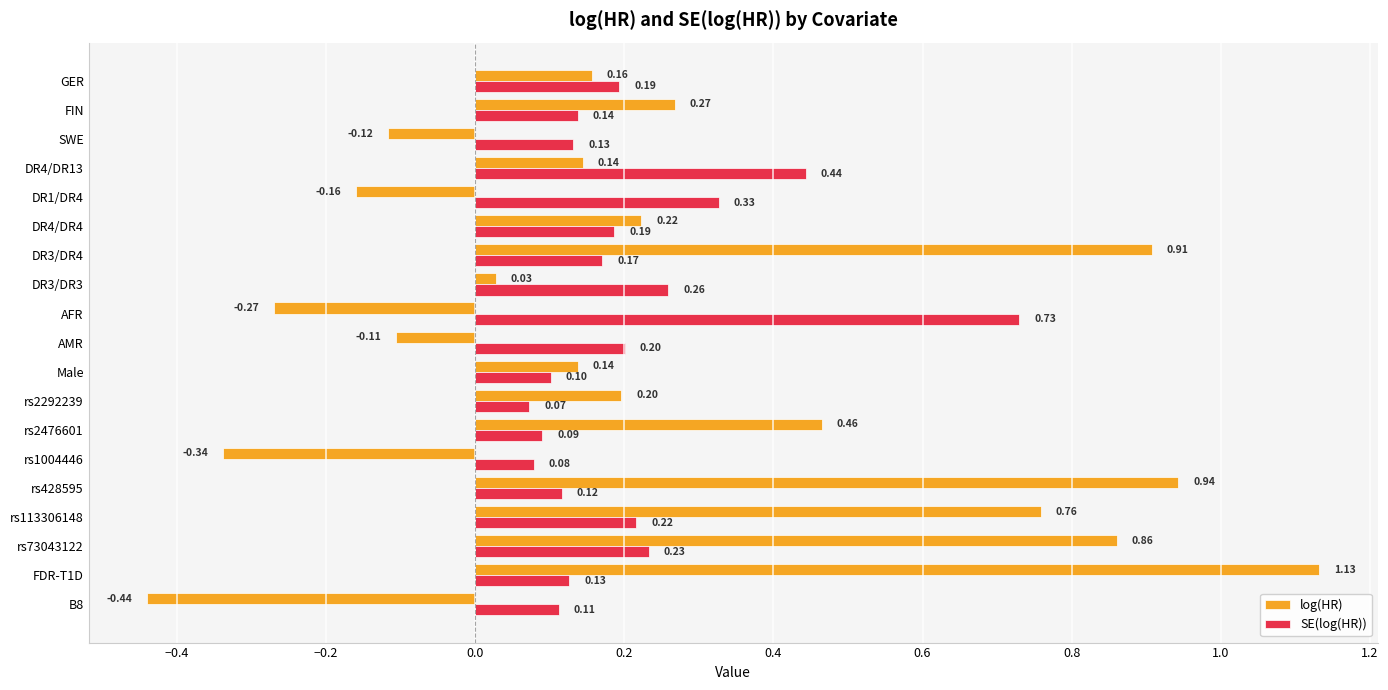

Which series has the largest total across all categories?

log(HR)